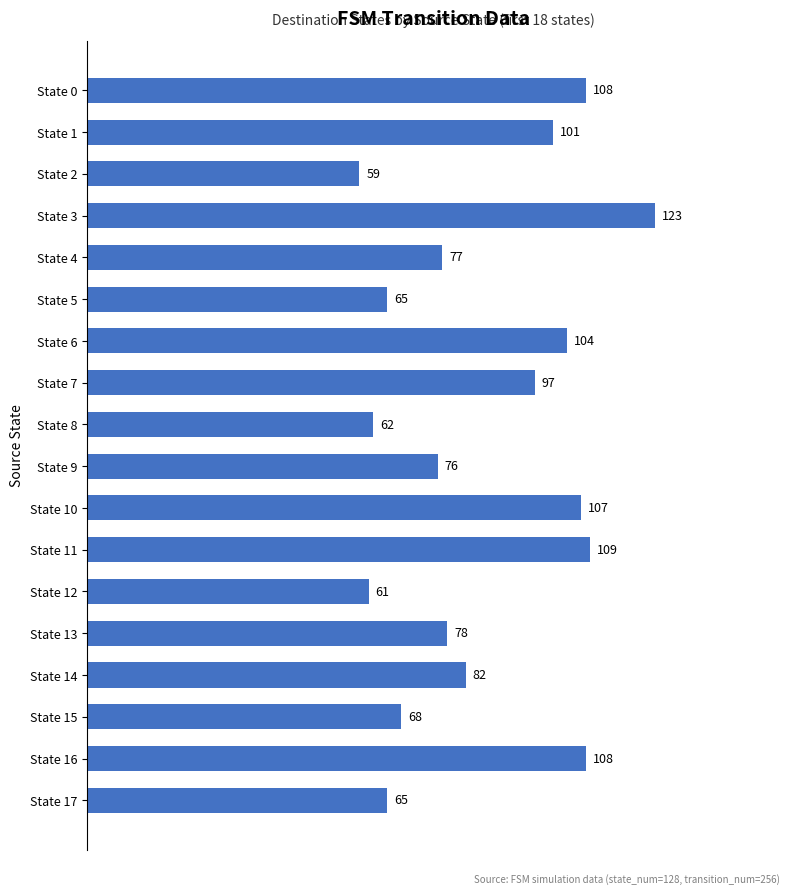

At which category does the chart reach its minimum across all series?

State 2